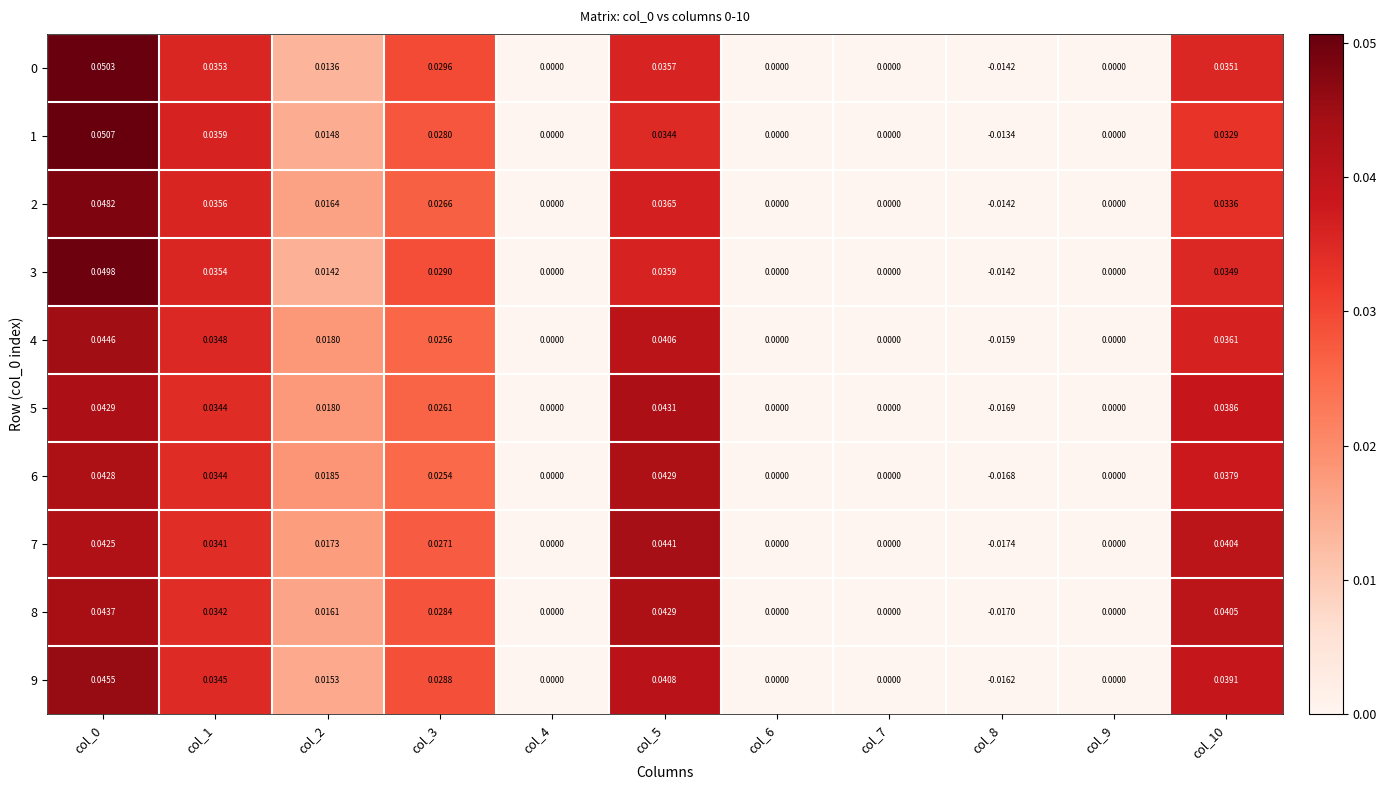

Is the value of 8 at col_1 greater than the value of 9 at col_2?

Yes